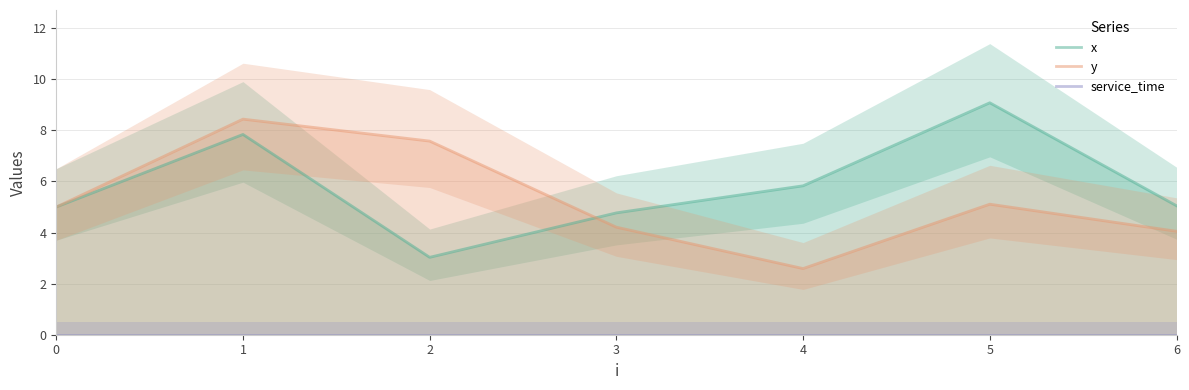

At which category does the chart reach its peak across all series?

5